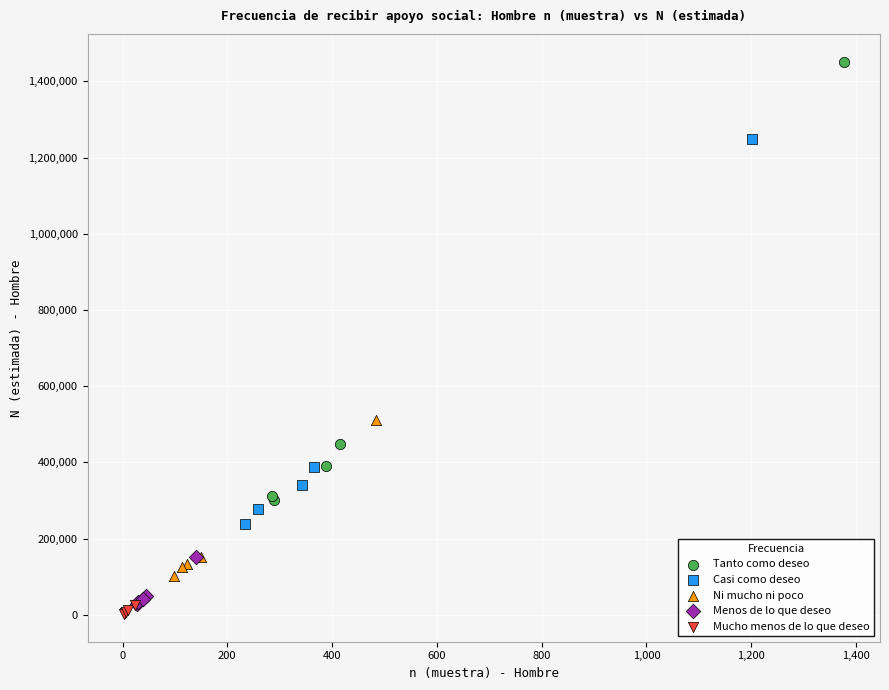

Which series contains the lowest Y value?

Mucho menos de lo que deseo